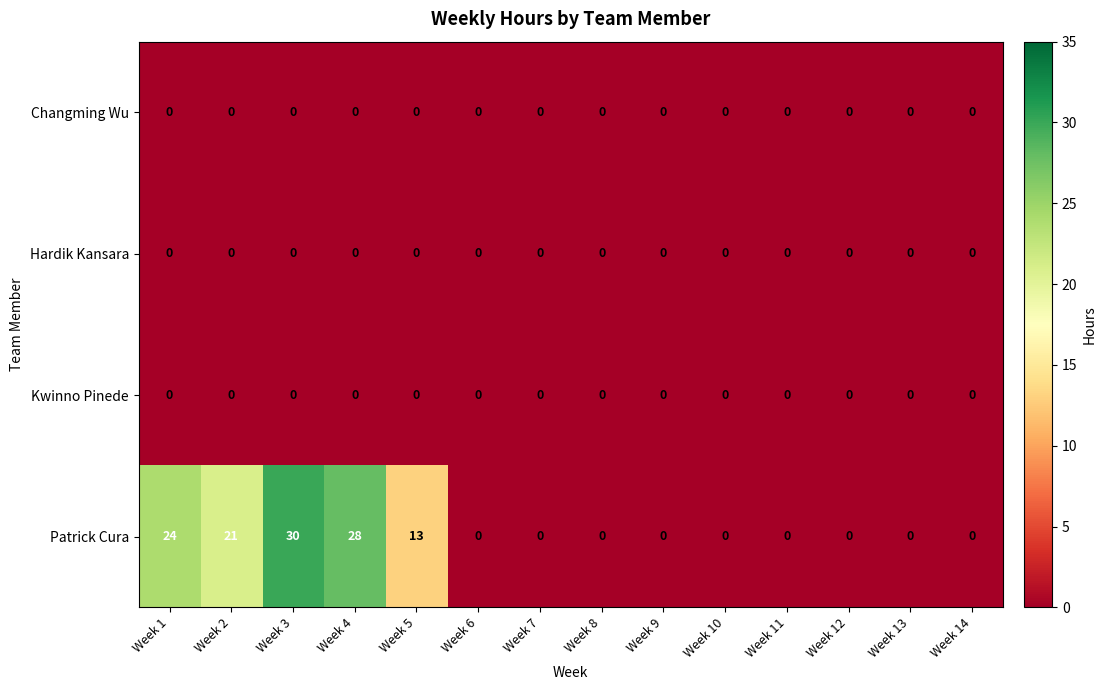

At which label does Patrick Cura reach its peak?

Week 3